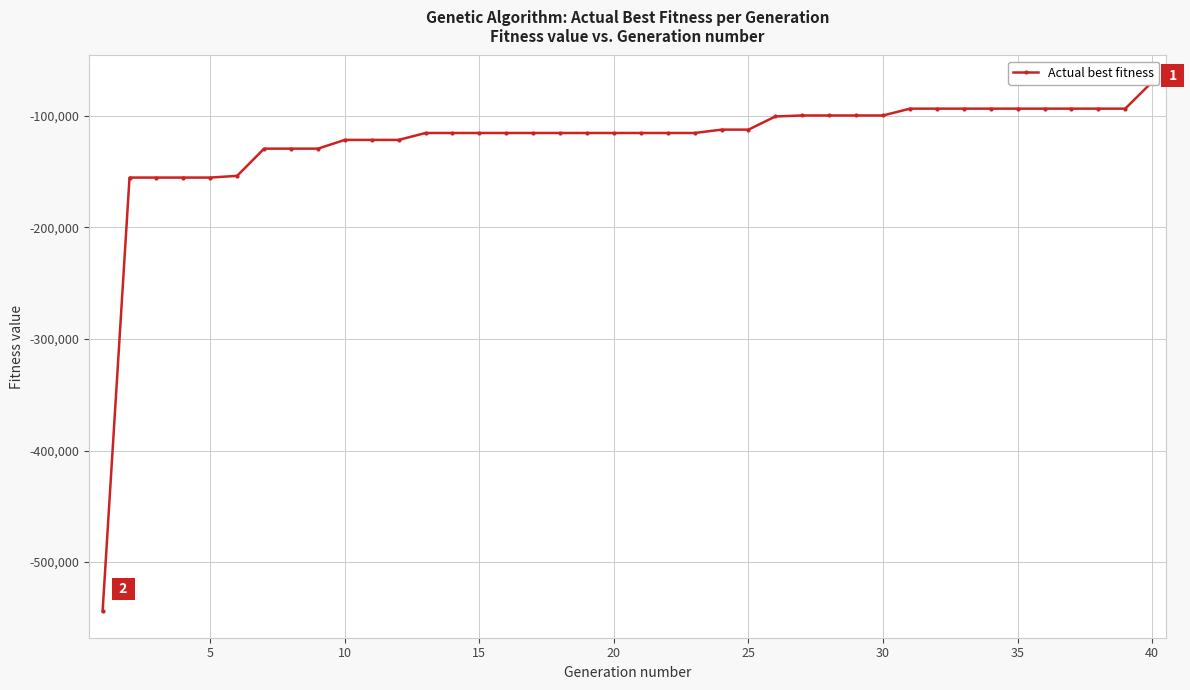

What is the value of the 16th point from the left?

-155279